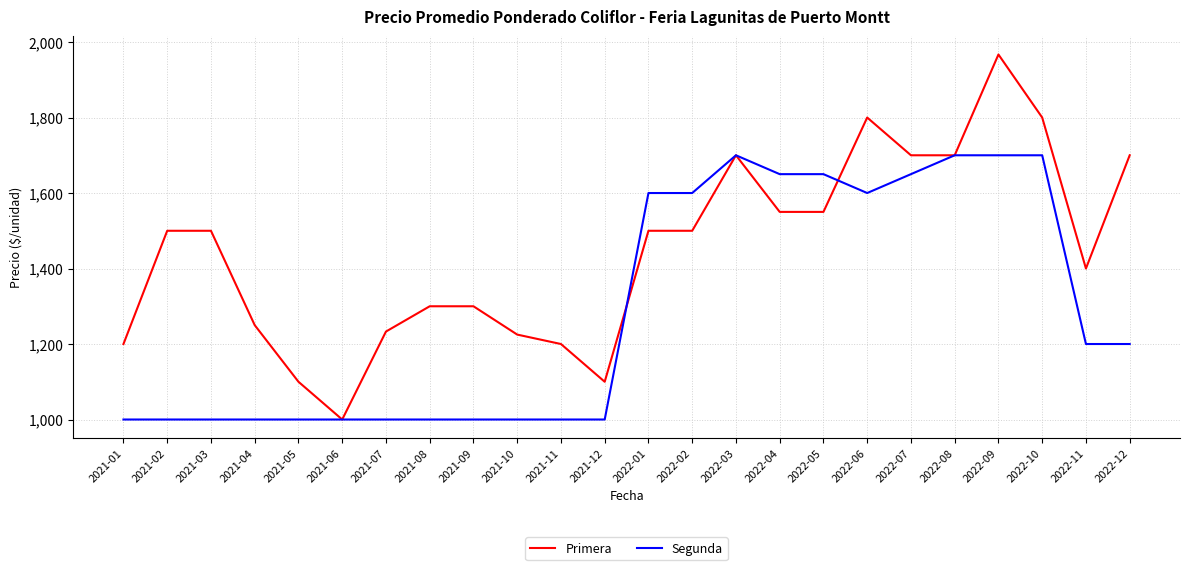

What is the total value across all series at 2022-10?

3500